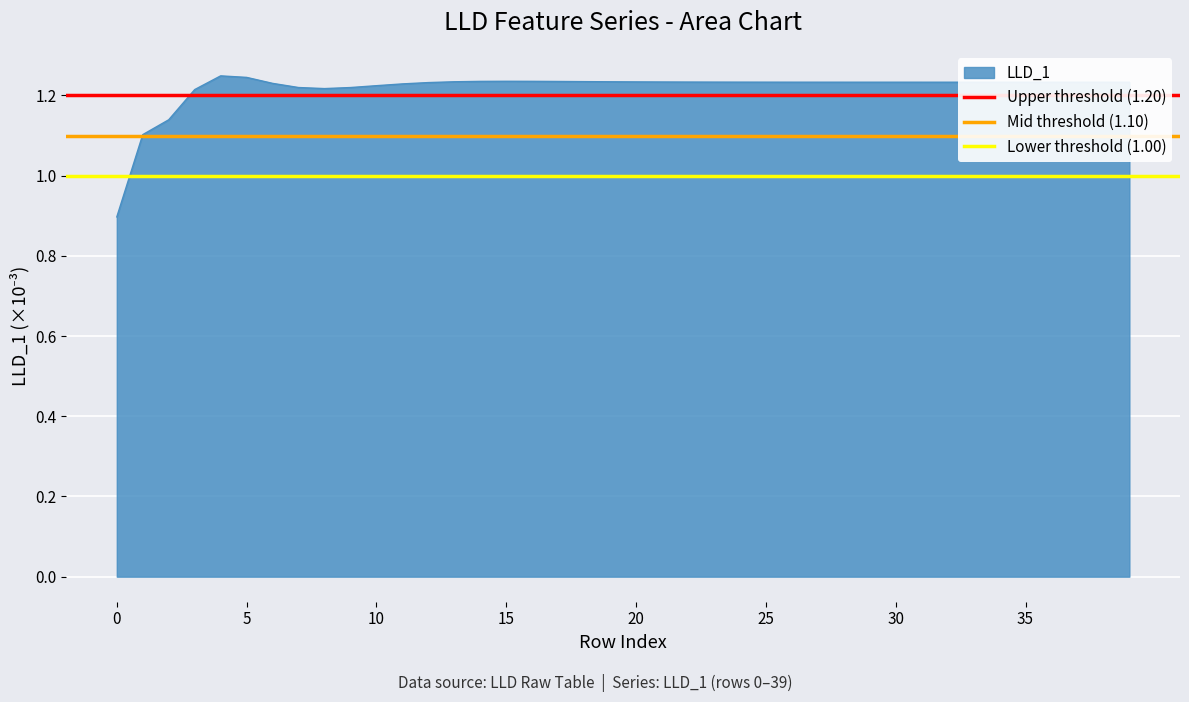

What is the minimum value for LLD_1?

0.9